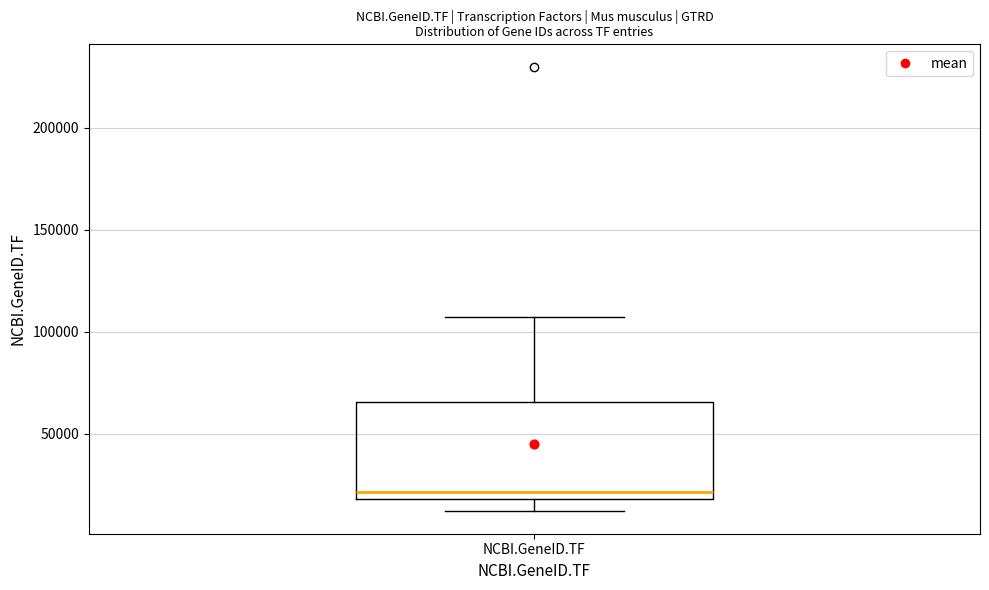

Transcribe this box plot: give where the median line is, the range the box spans, and where the two whiskers end, as read against the y-axis. The values are not printed on the chart, so give them approximately, as read against the axis.

median 20000 (just above the box's lower edge), box 20000 to 65000, whiskers 10000 to 105000